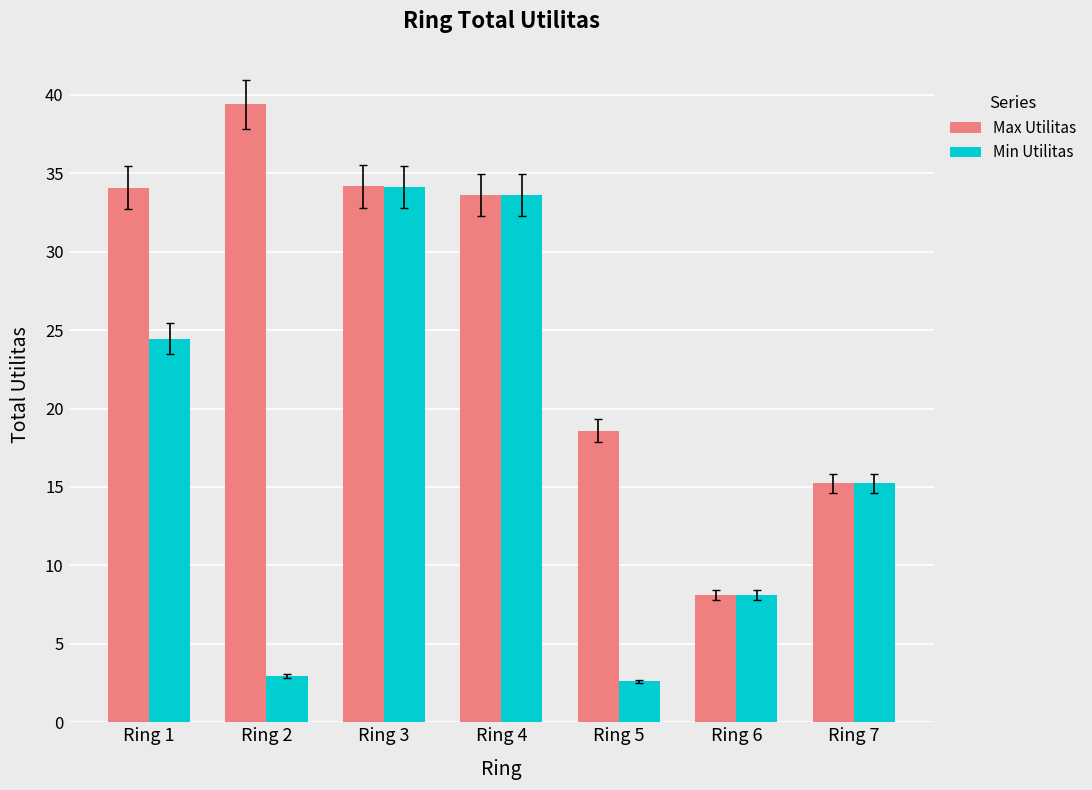

What is the sum of all Max Utilitas values?

183.2